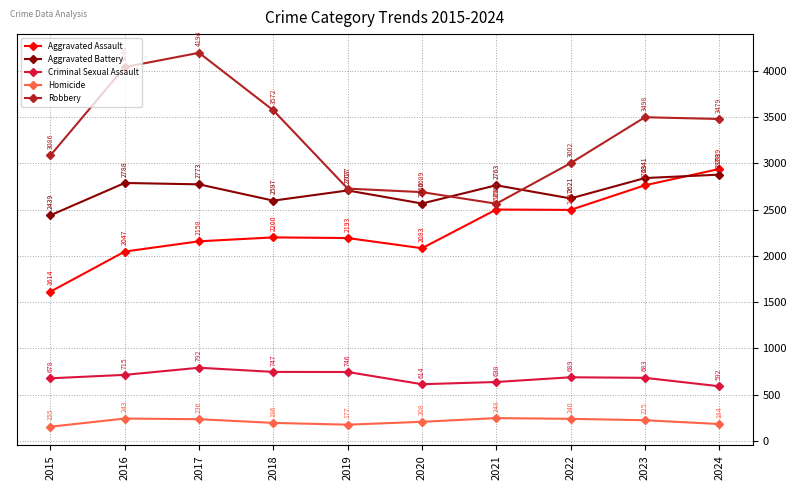

How many lines are shown in the chart?

5